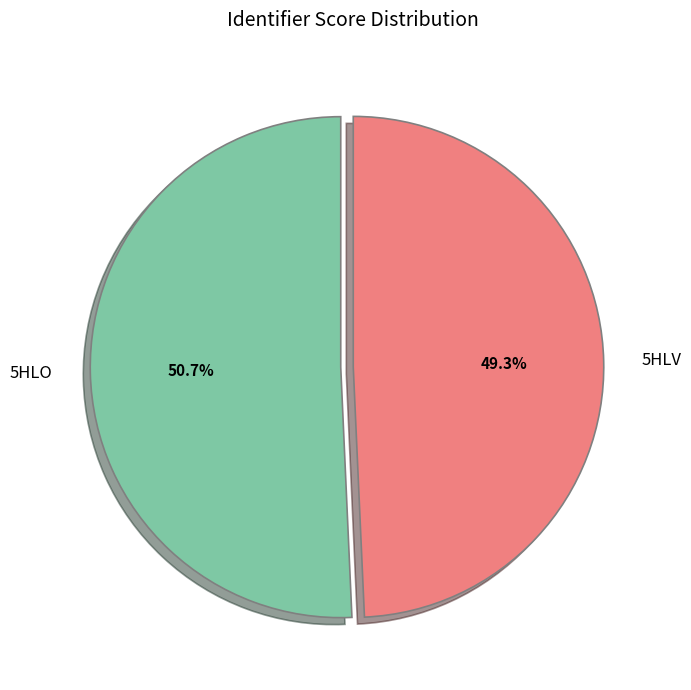

Combined, what portion of the pie is 5HLV and 5HLO?

100.0%